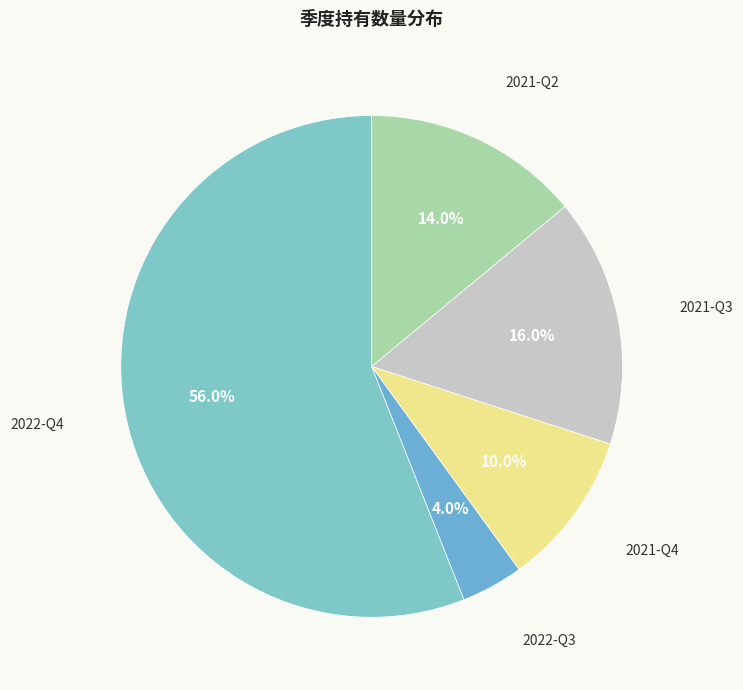

Approximately how many times larger is the value at 2021-Q4 compared to 2022-Q3?

2.5